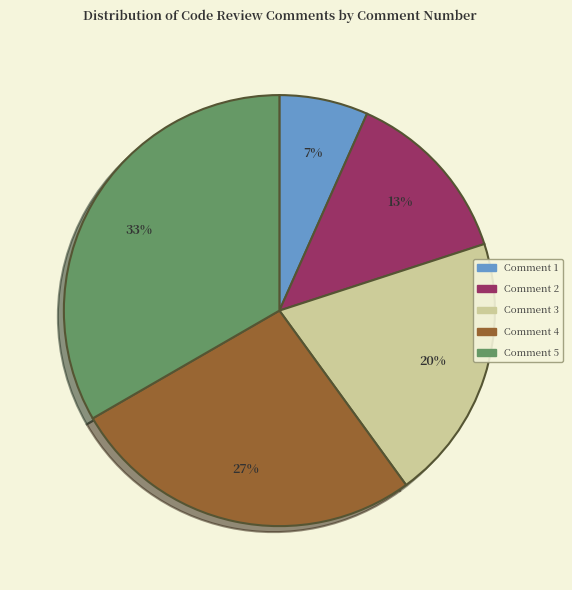

To the nearest percent, what portion does Comment 3 represent?

20%